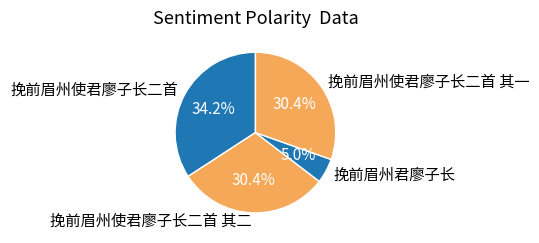

Does 挽前眉州使君廖子长二首 其一 account for over 50% of the chart?

No